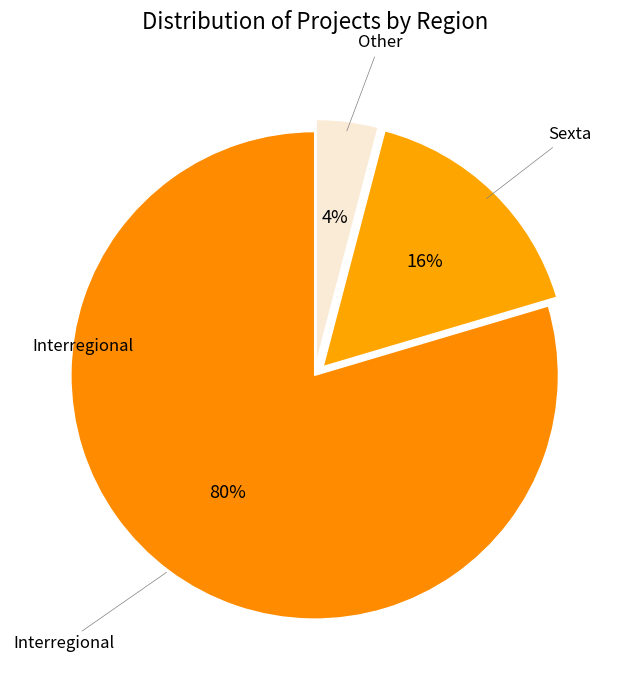

How many segments does this pie chart have?

3